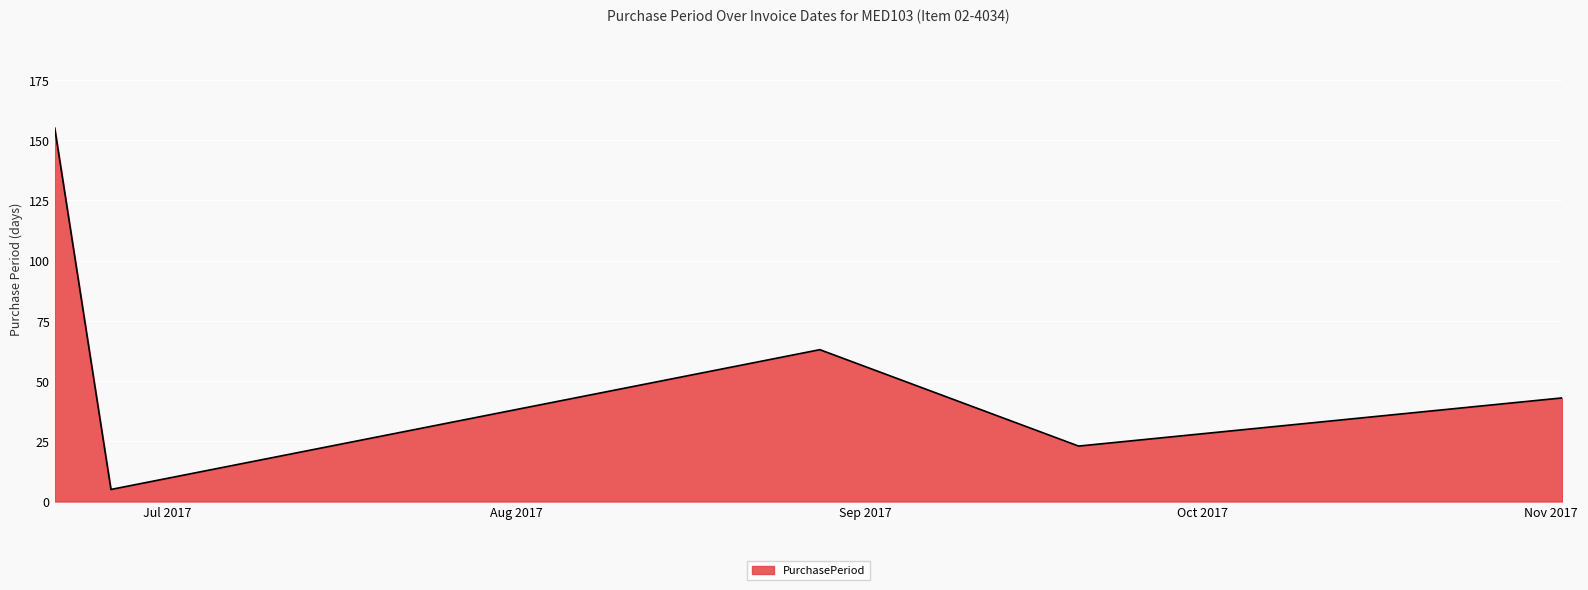

True or false: there are more than 2 points higher than both neighbors.

False